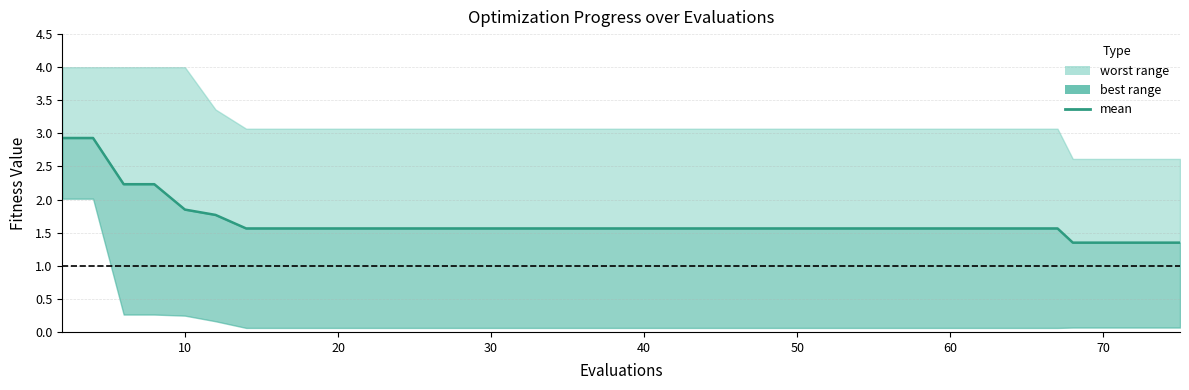

How many lines are shown in the chart?

1